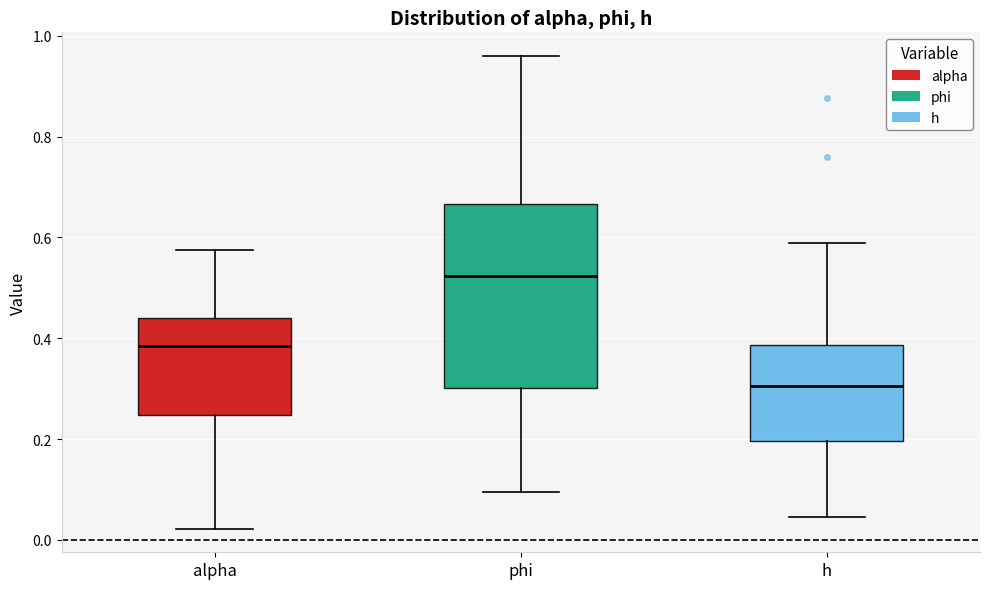

Reading left to right, read every box against the y-axis: the position of its median line, the range the box covers, and the ends of its whiskers. The values are not printed on the chart, so give them approximately, as read against the axis.

alpha: median 0.38, box 0.24 to 0.44, whiskers 0.02 to 0.58
phi: median 0.52, box 0.30 to 0.66, whiskers 0.10 to 0.96
h: median 0.30, box 0.20 to 0.38, whiskers 0.04 to 0.58